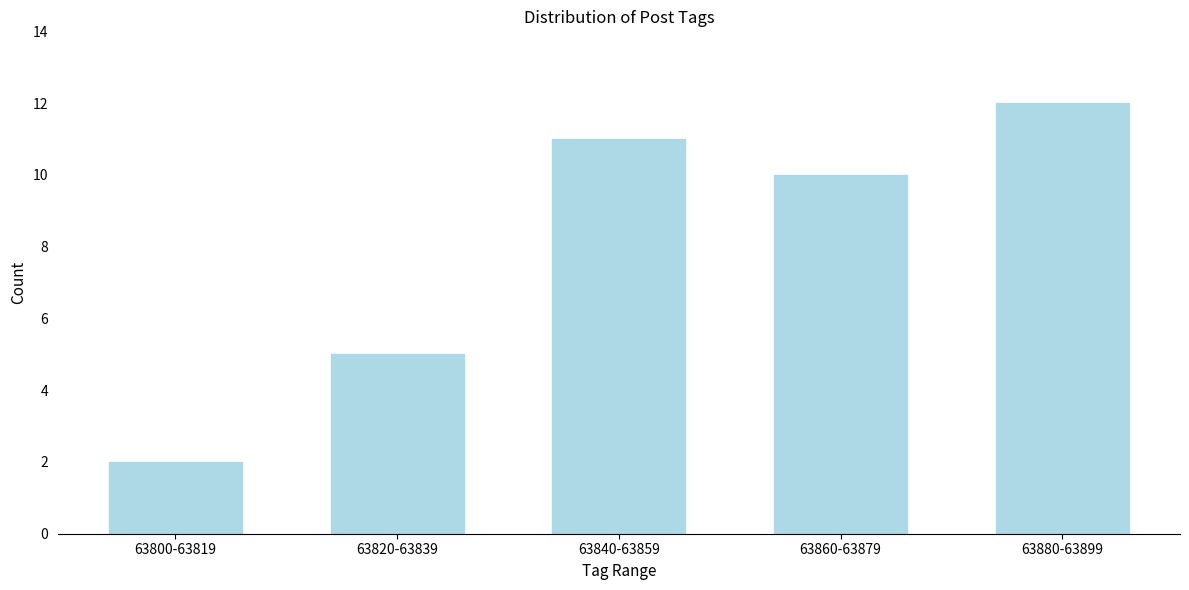

Reading left to right, what are all the values shown in this chart?

2	5	11	10	12